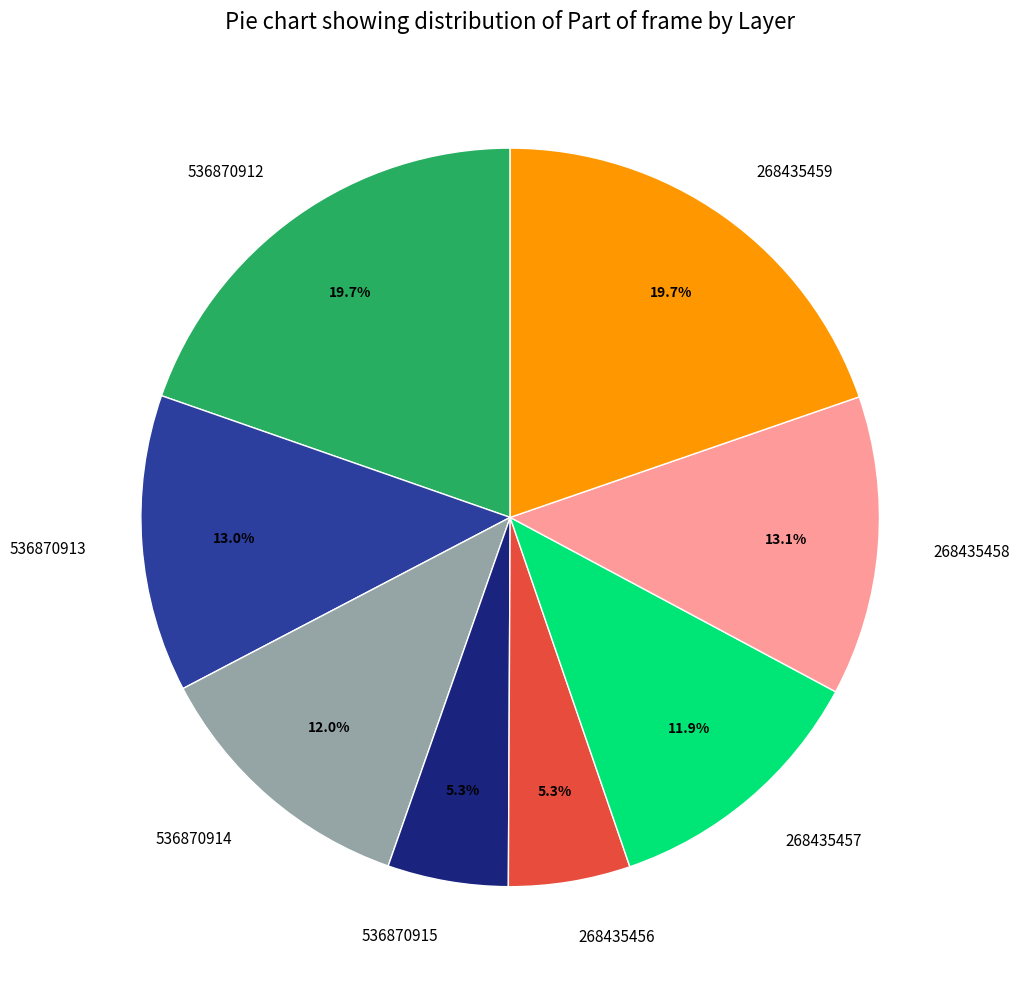

What is the ratio of the value at 536870913 to the value at 268435457?

1.1